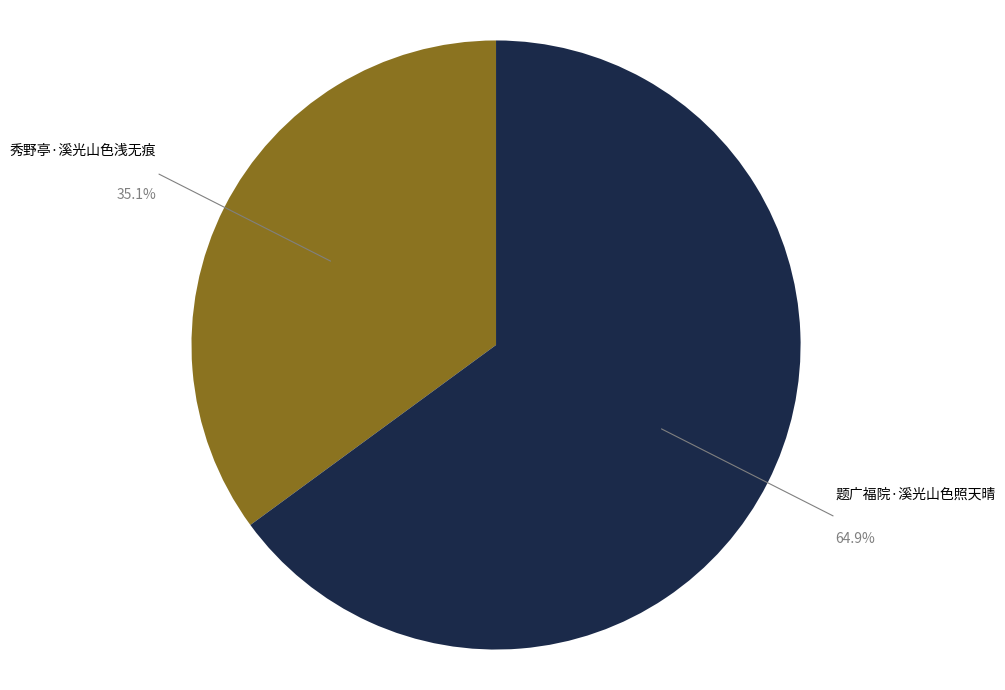

Count the number of slices in the pie.

2